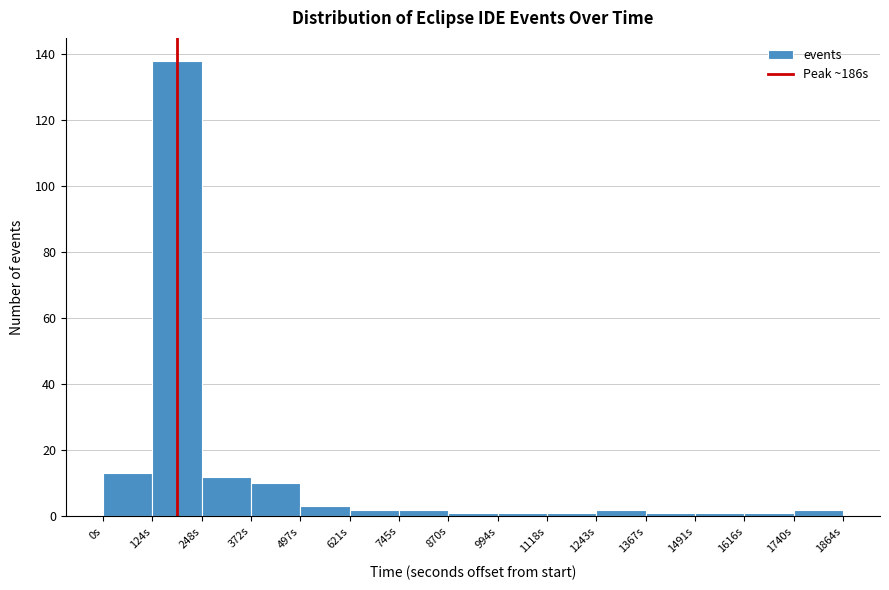

Over which range of the x-axis is the bar tallest?

120 to 240